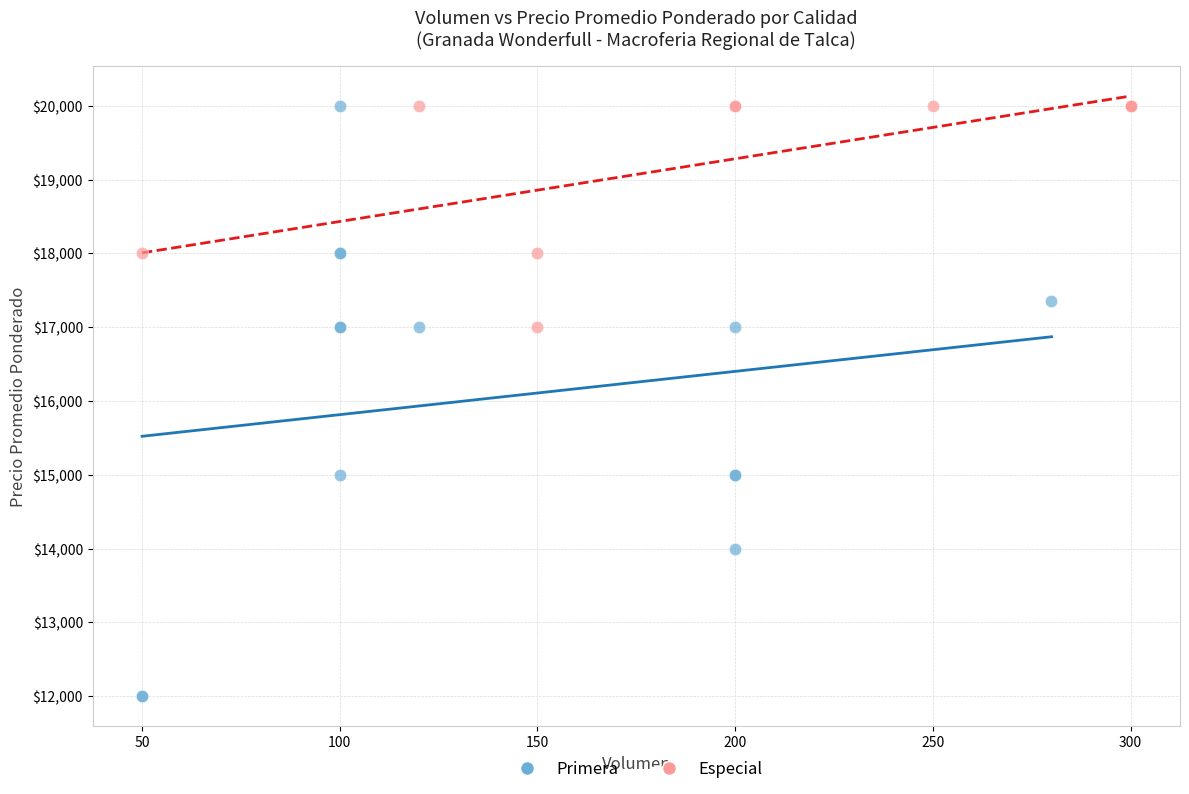

Which series contains the lowest Y value?

Primera